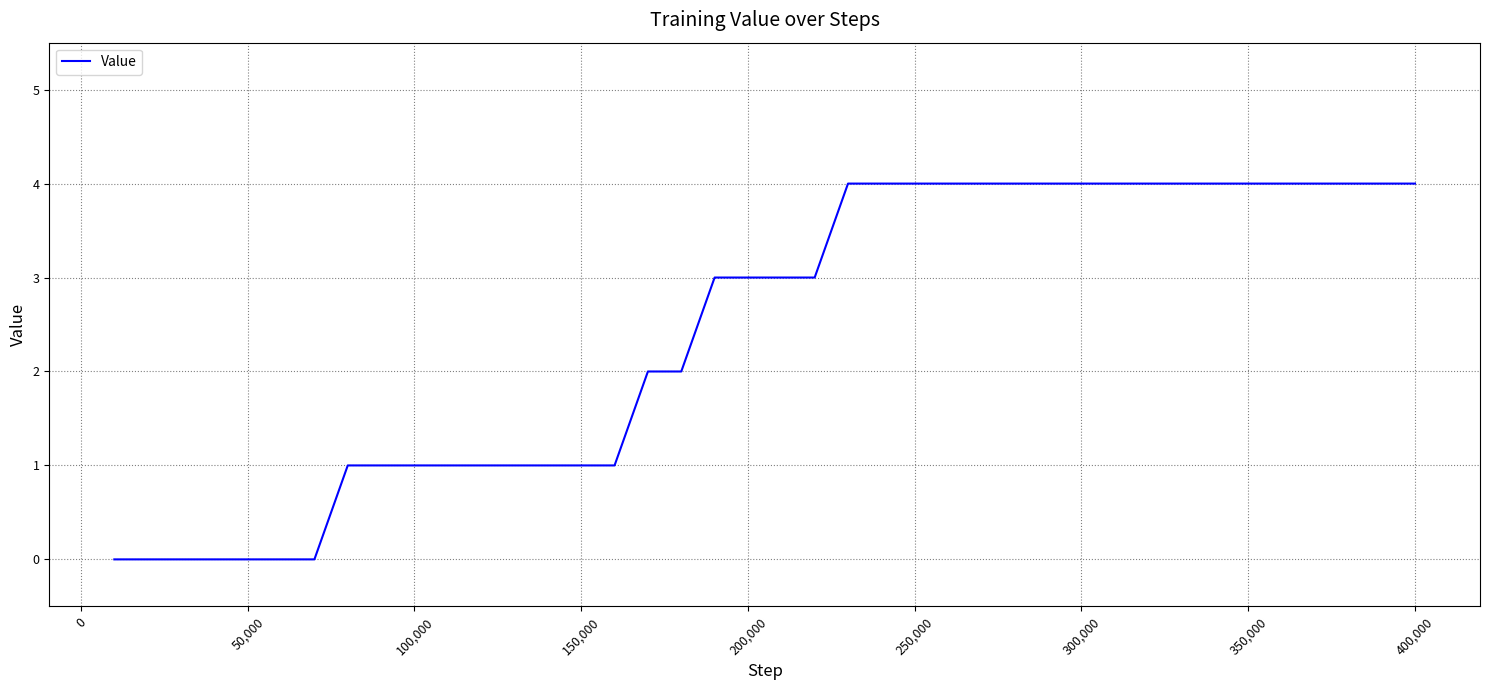

What is the greatest value displayed?

4